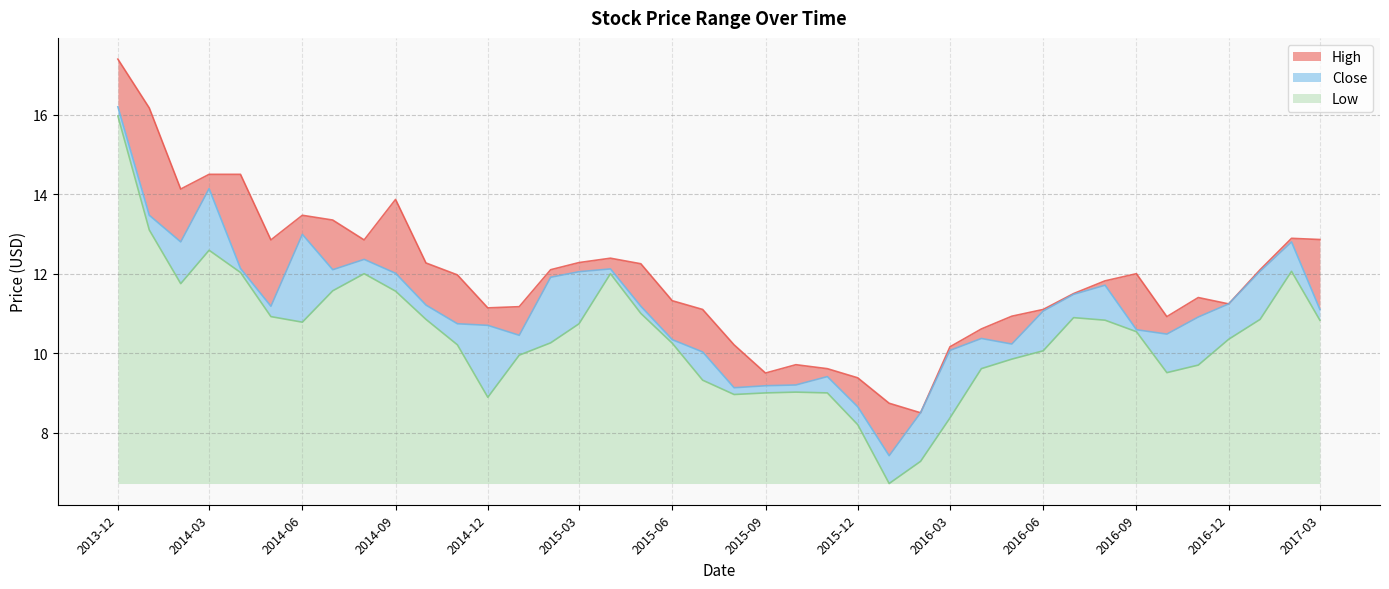

What is the label of the 2nd point from the right?

2017-02-01